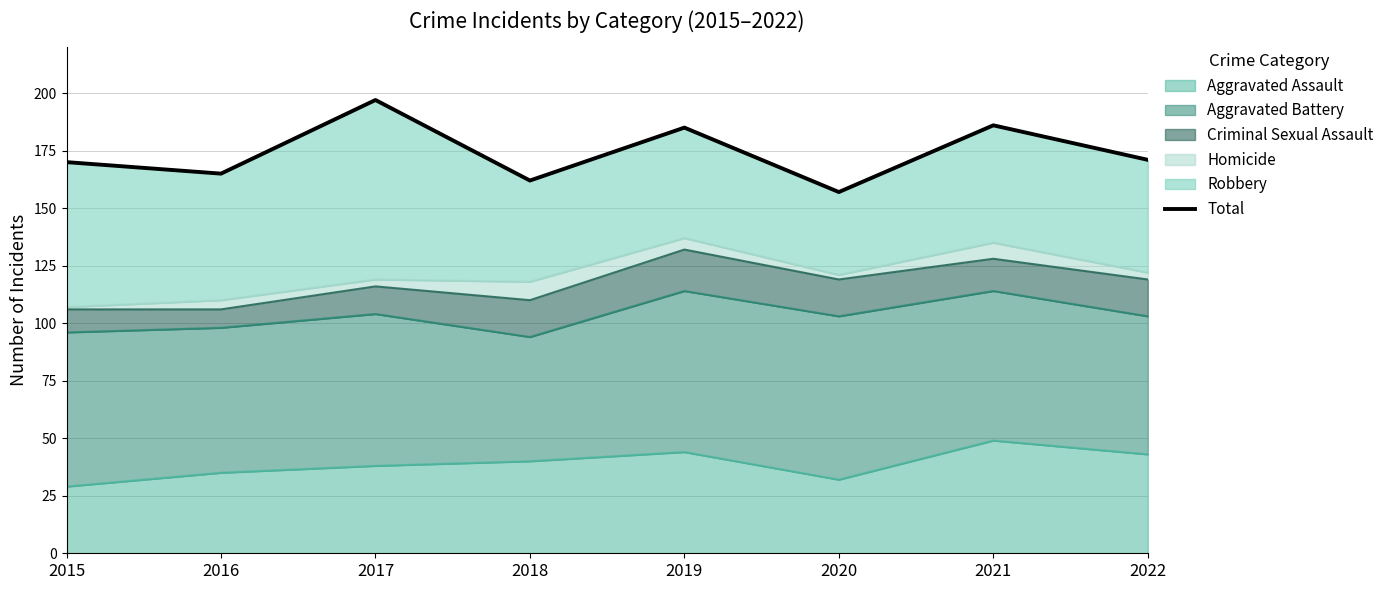

Rank the categories by value from highest to lowest.

2017, 2021, 2019, 2022, 2015, 2016, 2018, 2020